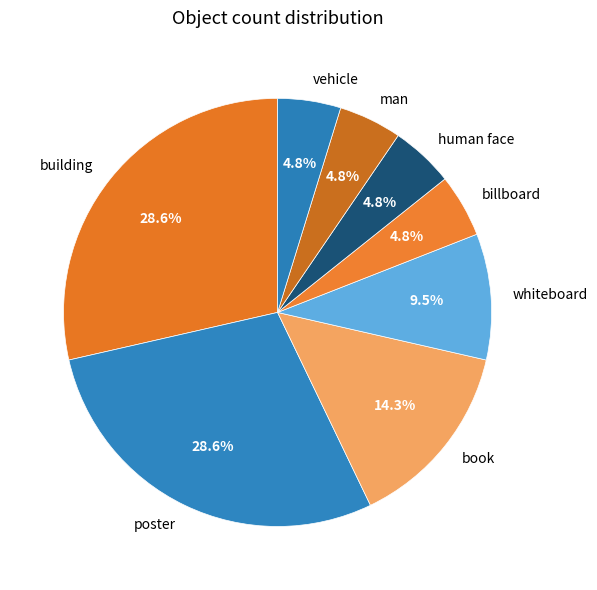

To the nearest percent, what portion does poster represent?

29%